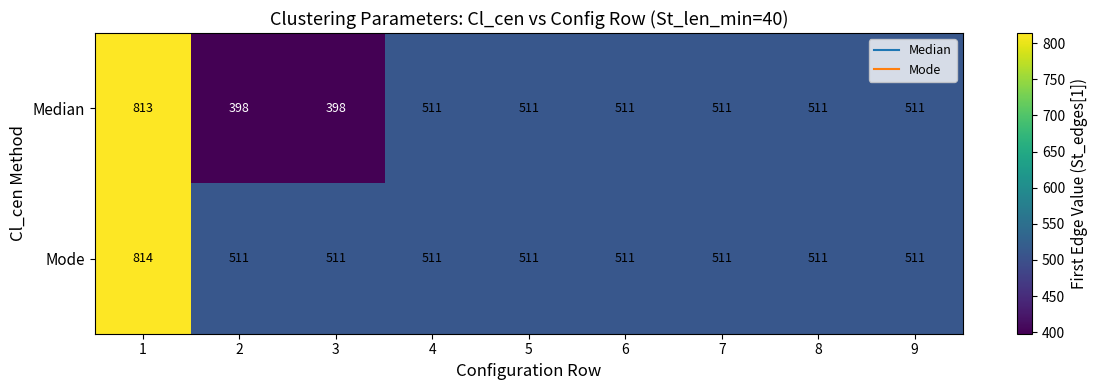

What value does the Mode series have at 2, to the nearest 5?

510